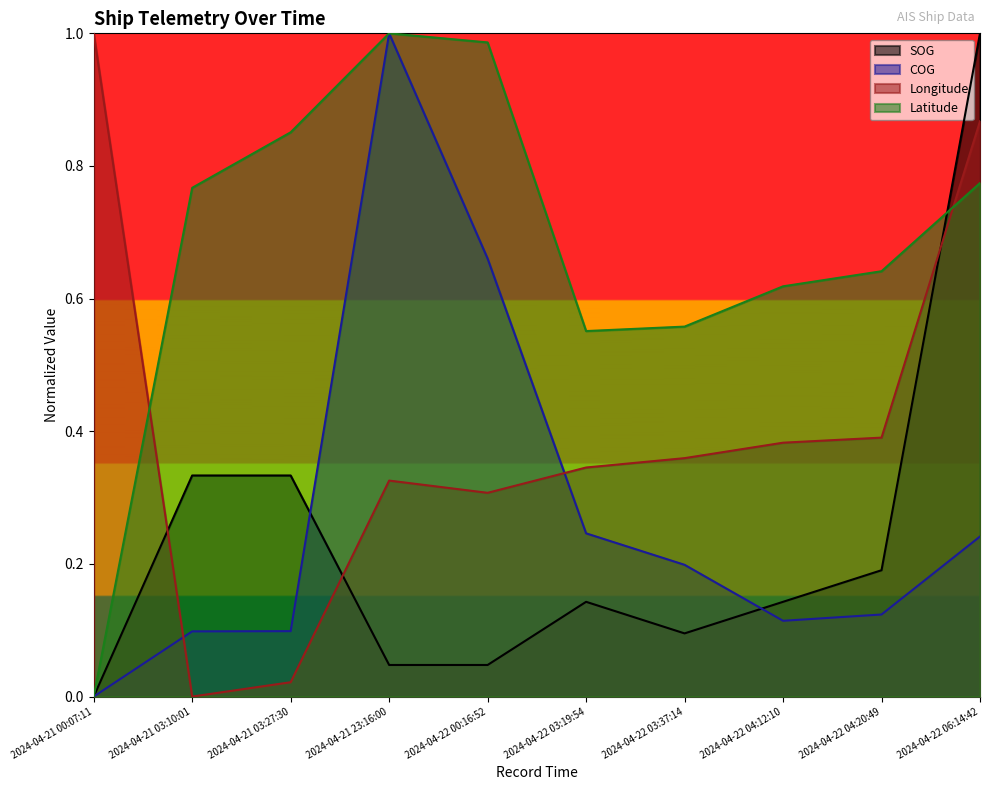

What is the difference between the second highest and second lowest values in the Latitude series?

0.4